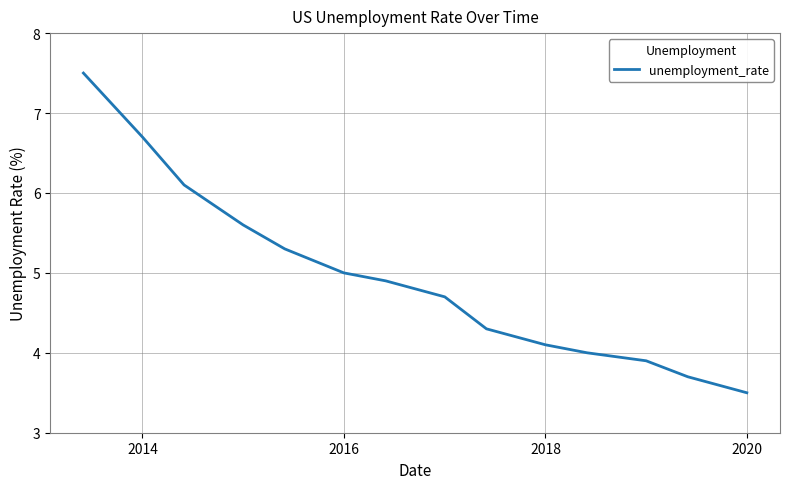

What is the maximum value shown in the chart?

7.5